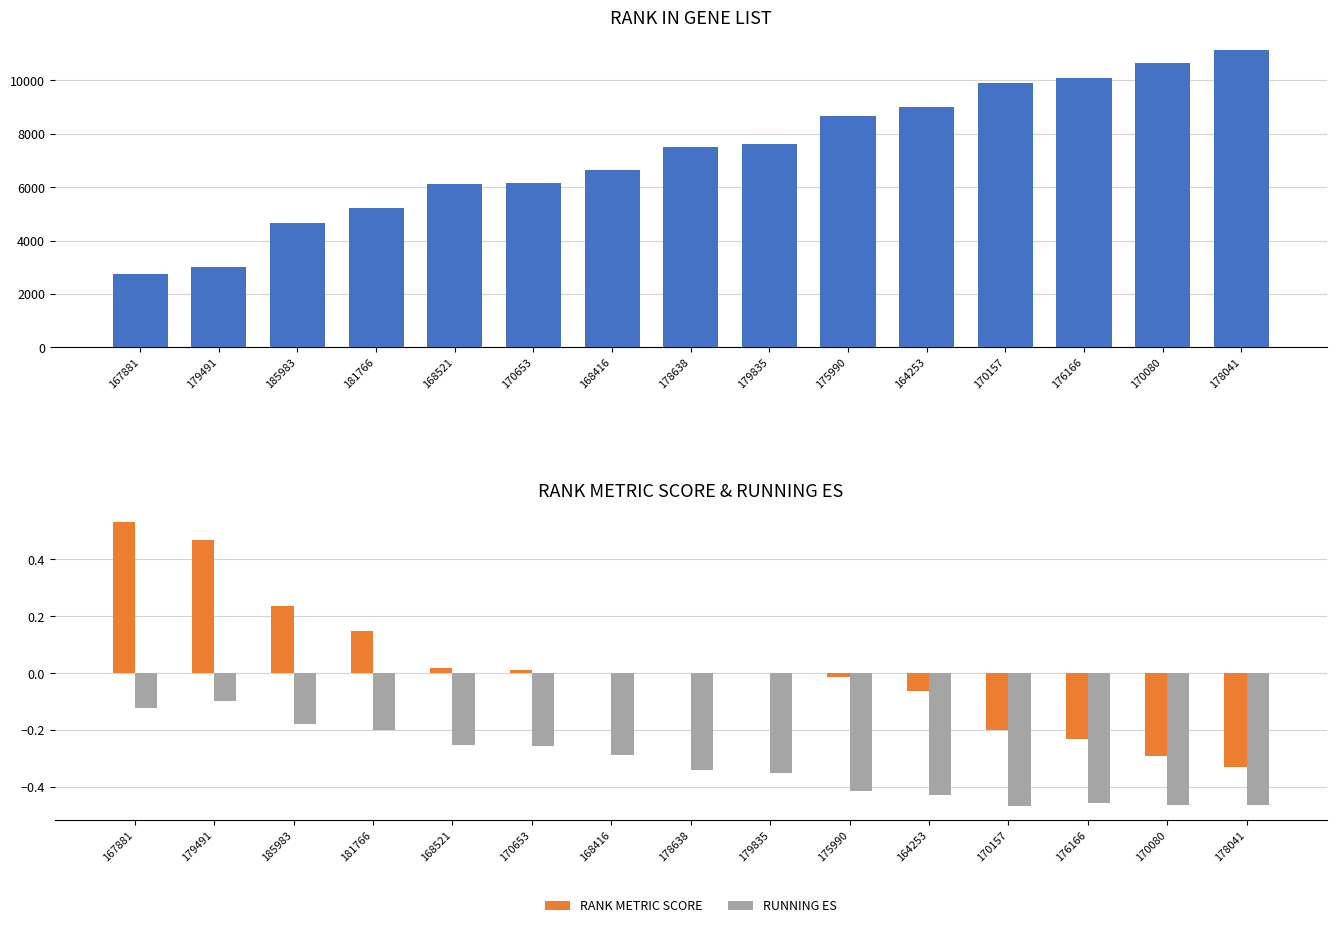

The value of RUNNING ES at 178638 is -0.3. True or false?

True